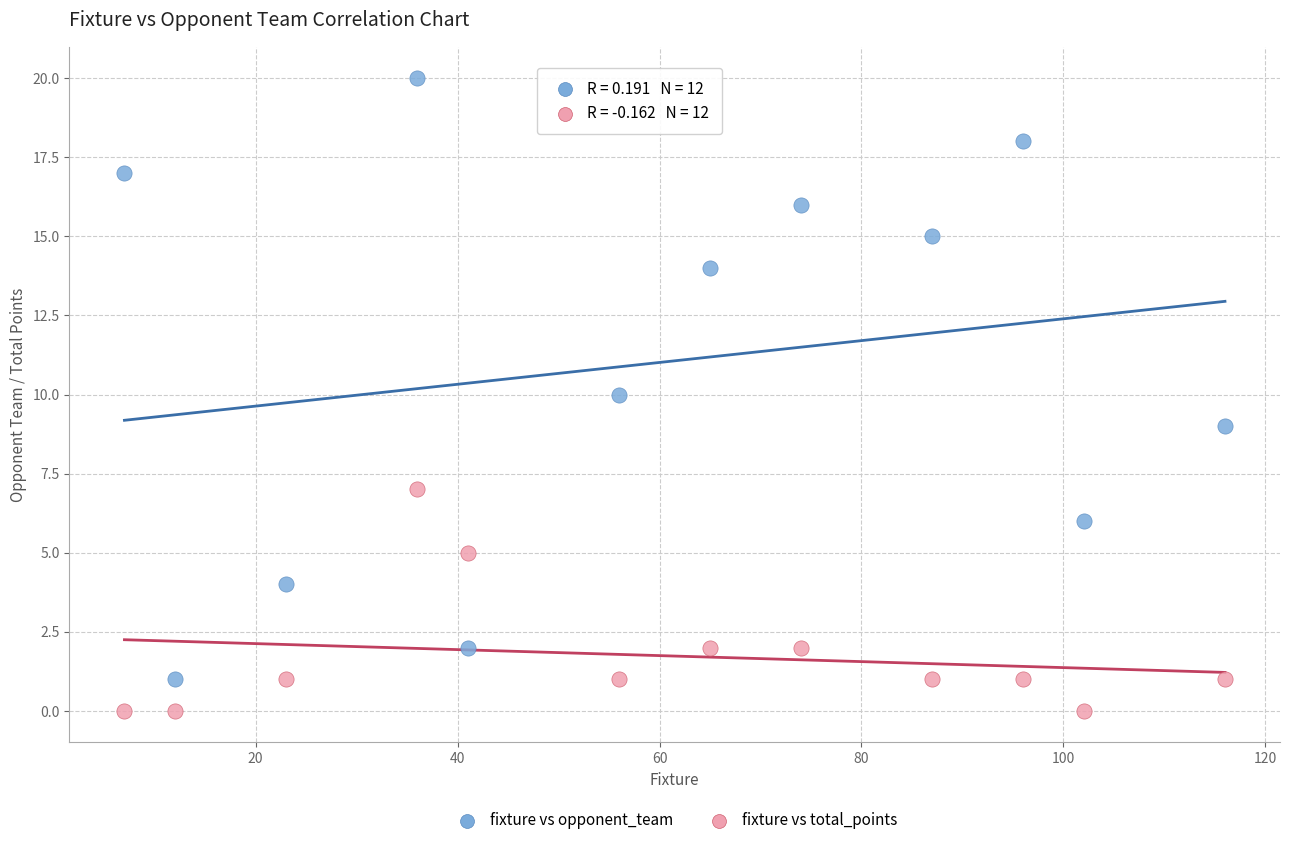

Which series reaches the minimum Y coordinate?

fixture vs total_points